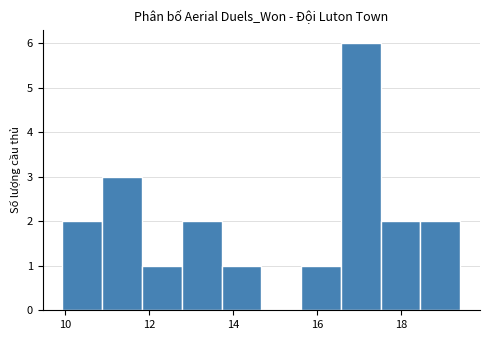

What is the height of the bar covering 10.0 to 10.8 on the x-axis? Neither the bar edges nor the heights are printed on the chart, so give them approximately, as read against the axes.

2